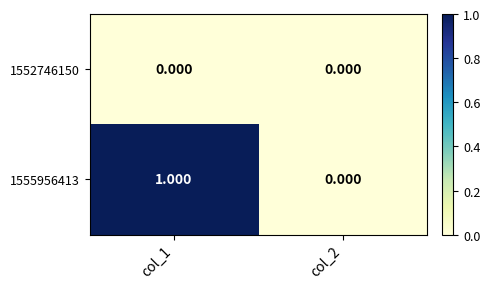

Count the number of categories in the chart.

2